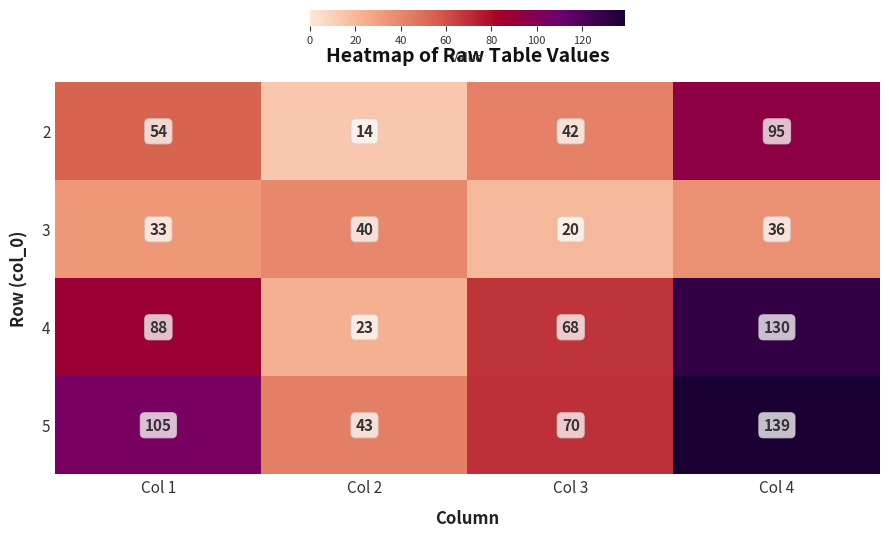

List the series in order of their peak value, highest first.

5, 4, 2, 3